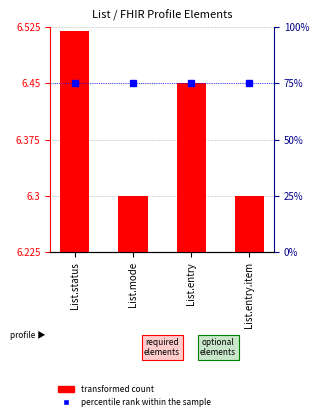

What is the value of the percentile rank within the sample bar at the 1st from the left?

75.0